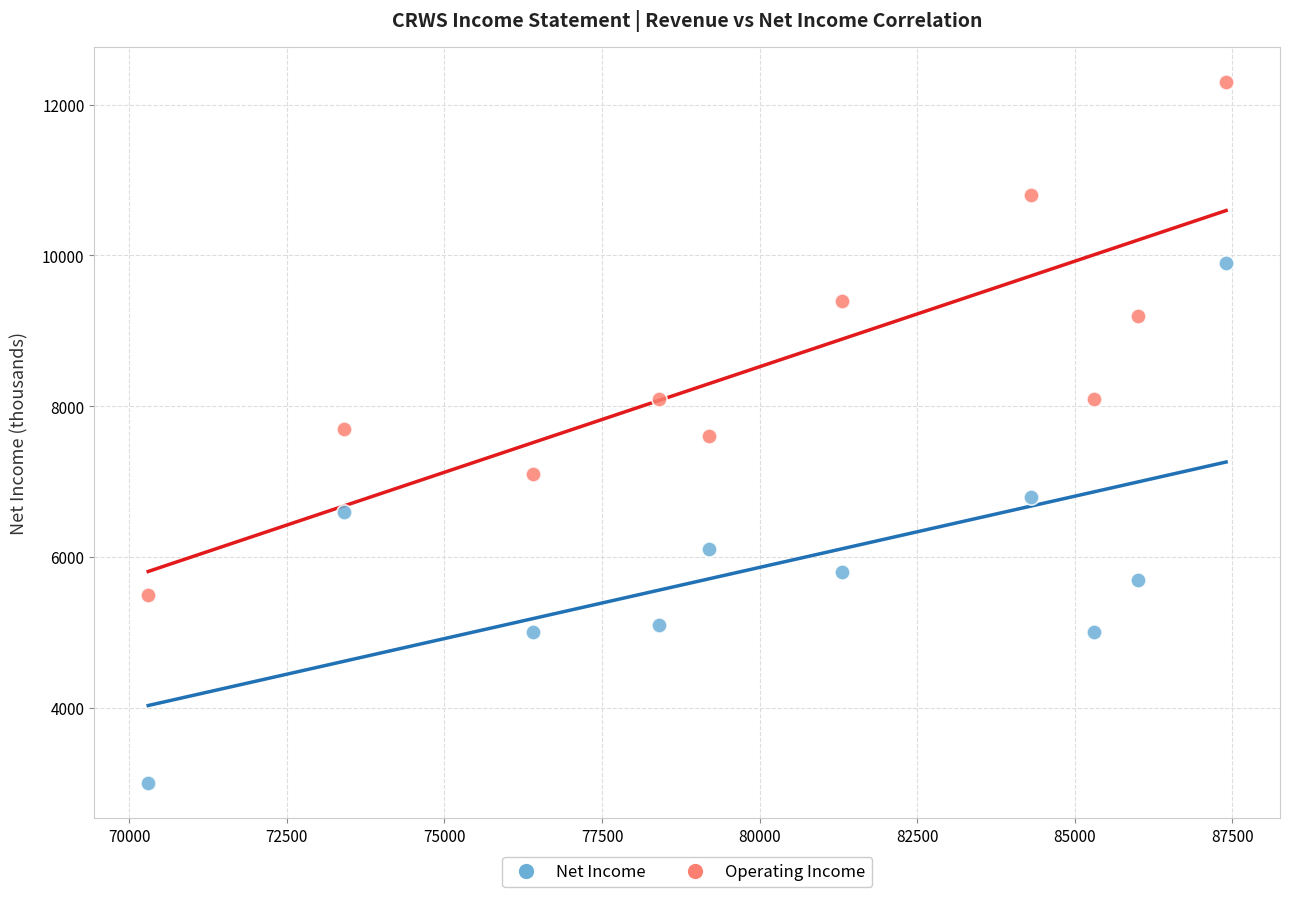

What are all the series names shown in the legend?

Net Income, Operating Income